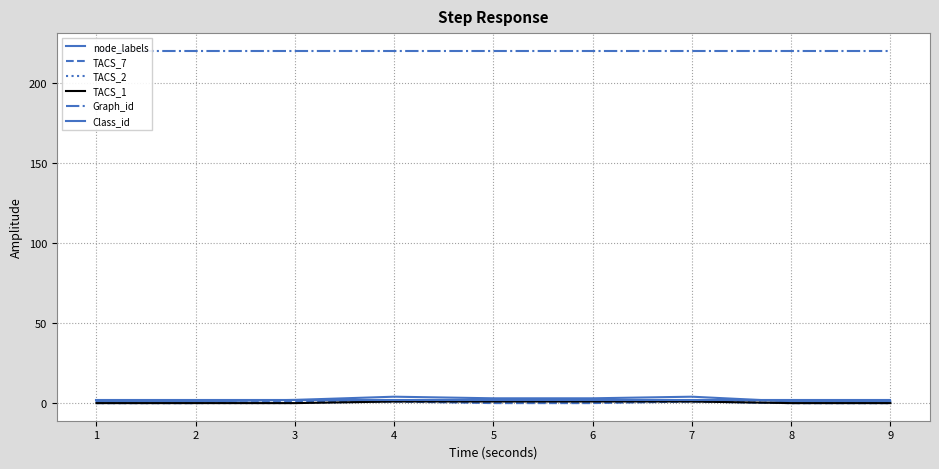

Between 5 and 7, which is larger?

7